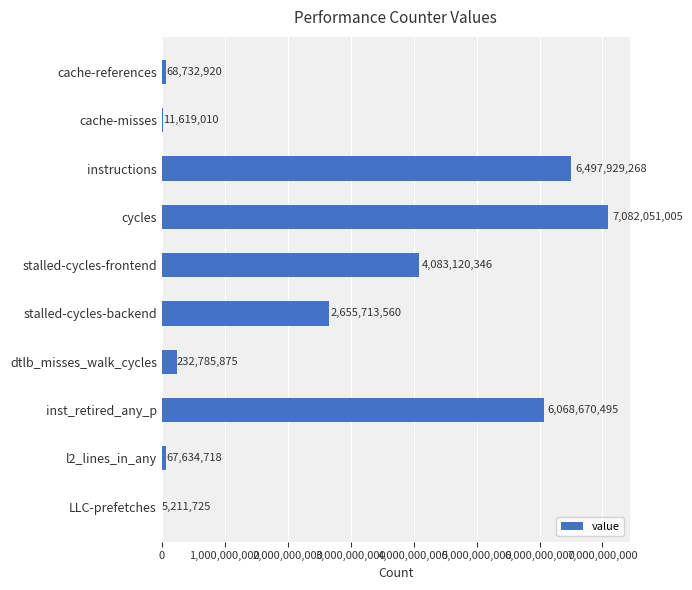

The chart shows a value of 2608224250 at stalled-cycles-frontend. True or false?

False